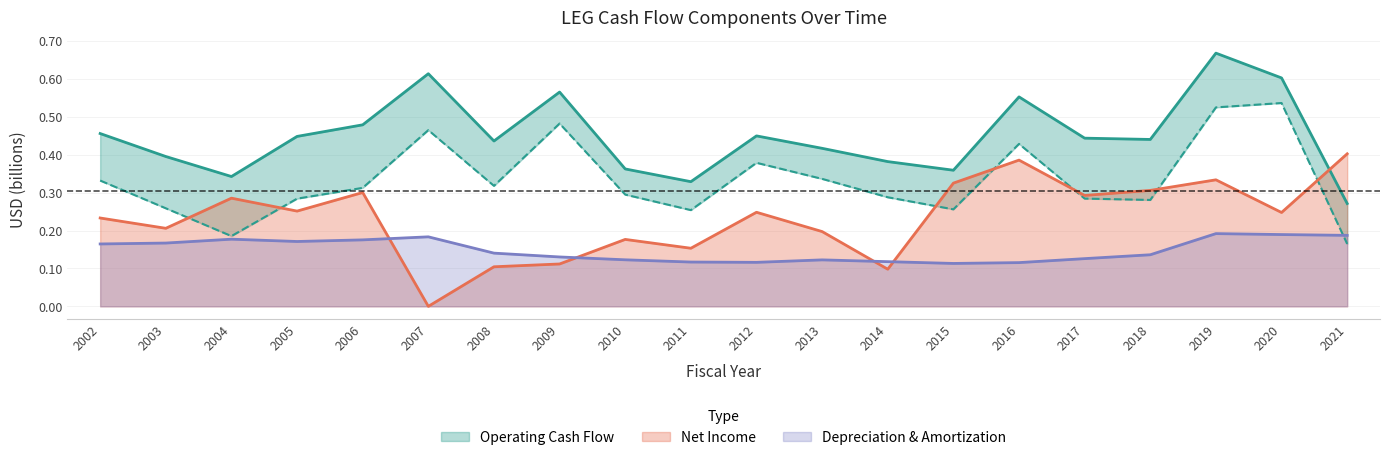

Reading left to right, list all the values displayed in this chart.

Operating Cash Flow: 2002=0.5	2003=0.4	2004=0.3	2005=0.4	2006=0.5	2007=0.6	2008=0.4	2009=0.6	2010=0.4	2011=0.3	2012=0.4	2013=0.4	2014=0.4	2015=0.4	2016=0.6	2017=0.4	2018=0.4	2019=0.7	2020=0.6	2021=0.3
Free Cash Flow: 2002=0.3	2003=0.3	2004=0.2	2005=0.3	2006=0.3	2007=0.5	2008=0.3	2009=0.5	2010=0.3	2011=0.3	2012=0.4	2013=0.3	2014=0.3	2015=0.3	2016=0.4	2017=0.3	2018=0.3	2019=0.5	2020=0.5	2021=0.2
Net Income: 2002=0.2	2003=0.2	2004=0.3	2005=0.3	2006=0.3	2007=0.0	2008=0.1	2009=0.1	2010=0.2	2011=0.2	2012=0.2	2013=0.2	2014=0.1	2015=0.3	2016=0.4	2017=0.3	2018=0.3	2019=0.3	2020=0.2	2021=0.4
D&A: 2002=0.2	2003=0.2	2004=0.2	2005=0.2	2006=0.2	2007=0.2	2008=0.1	2009=0.1	2010=0.1	2011=0.1	2012=0.1	2013=0.1	2014=0.1	2015=0.1	2016=0.1	2017=0.1	2018=0.1	2019=0.2	2020=0.2	2021=0.2